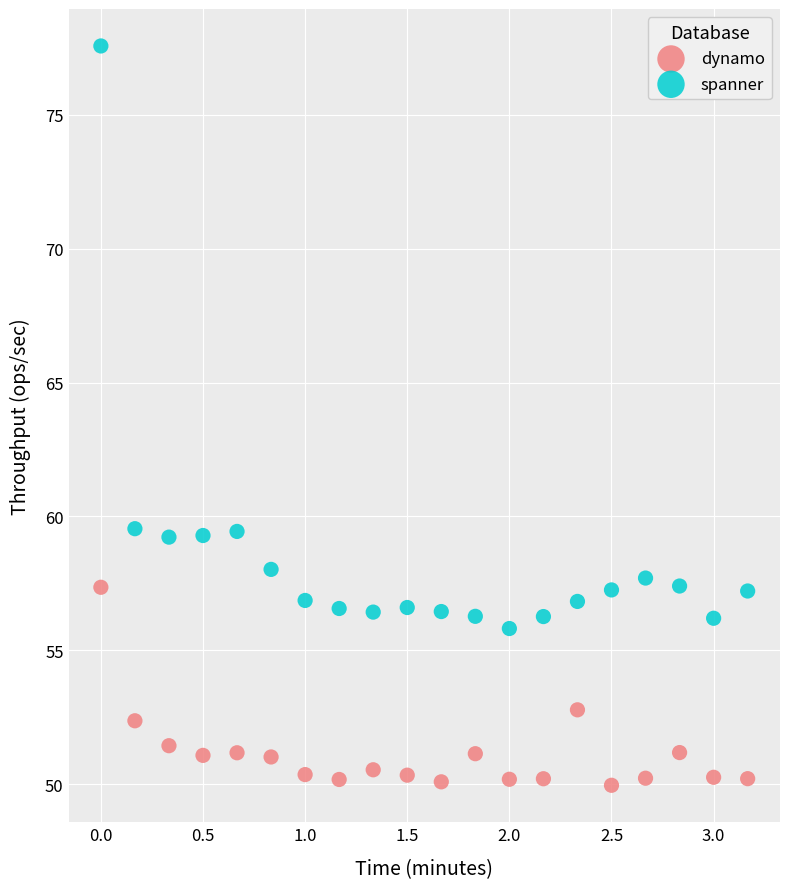

Across all data points, what is the range of X values (max minus min)?

3.2